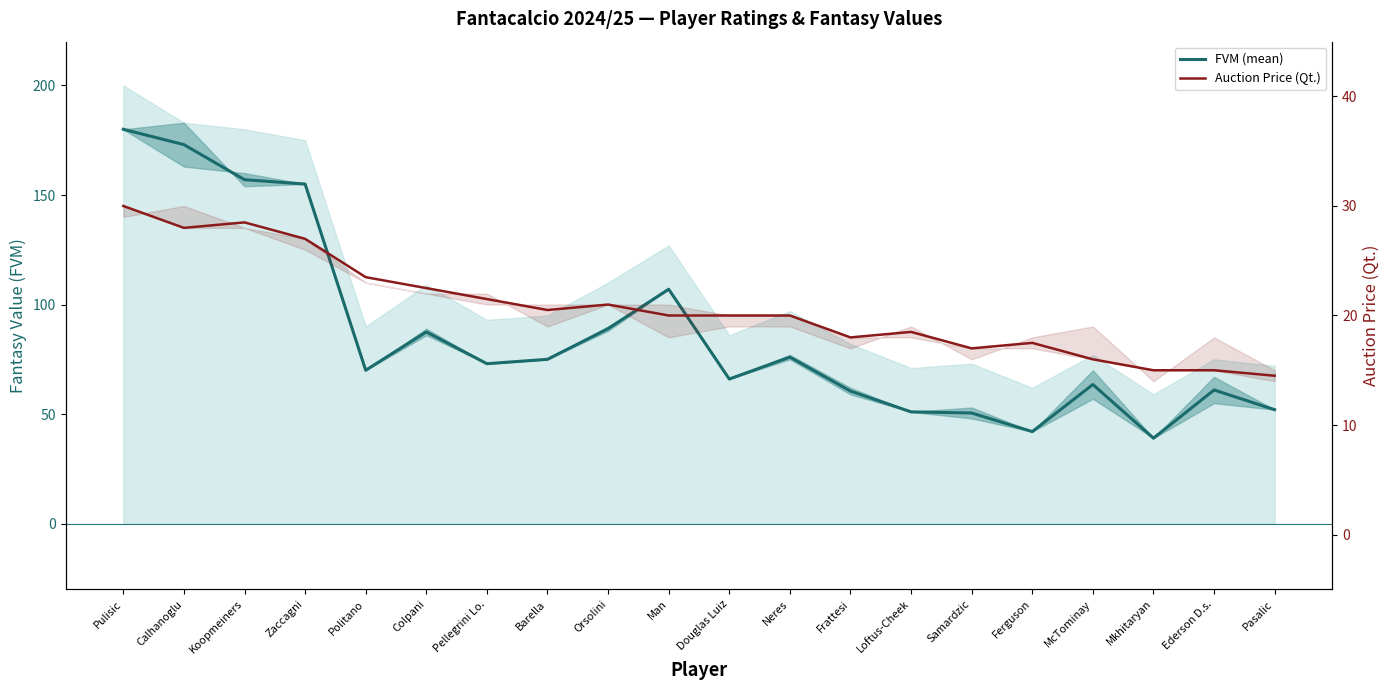

True or false: FVM (mean) and Auction Price (Qt.) intersect in this chart.

False